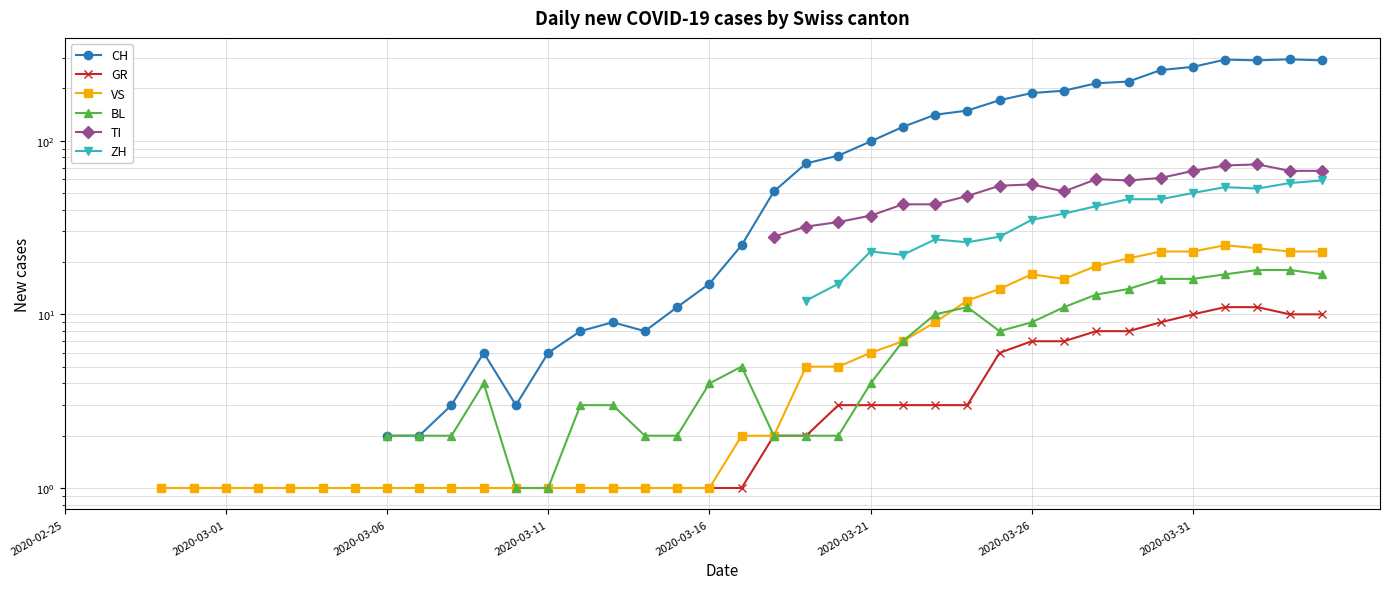

True or false: TI has more than 1 interior local peaks.

True